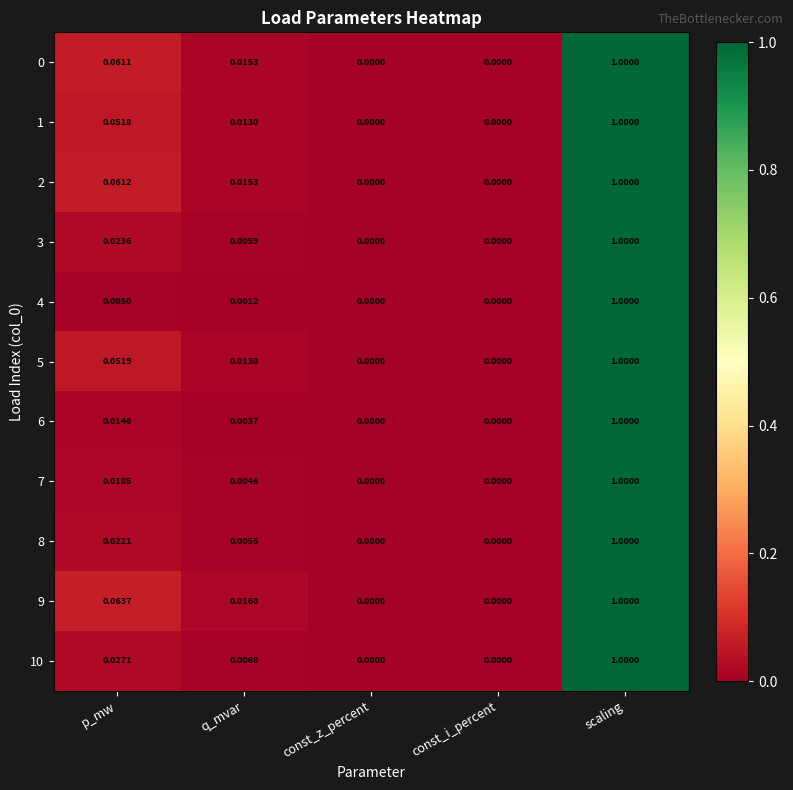

At which category is the sum across all series the highest?

scaling